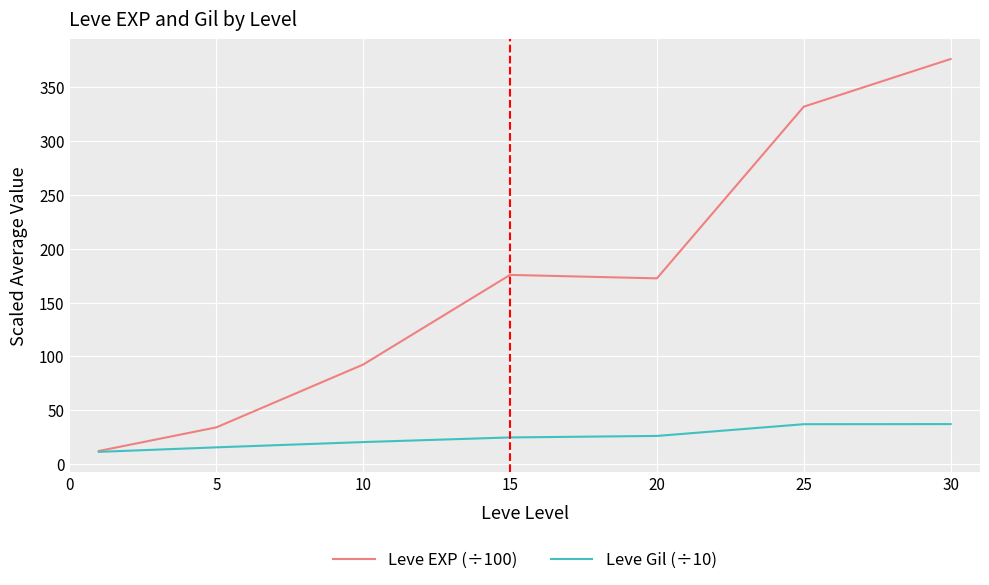

What is the greatest value displayed?

376.2